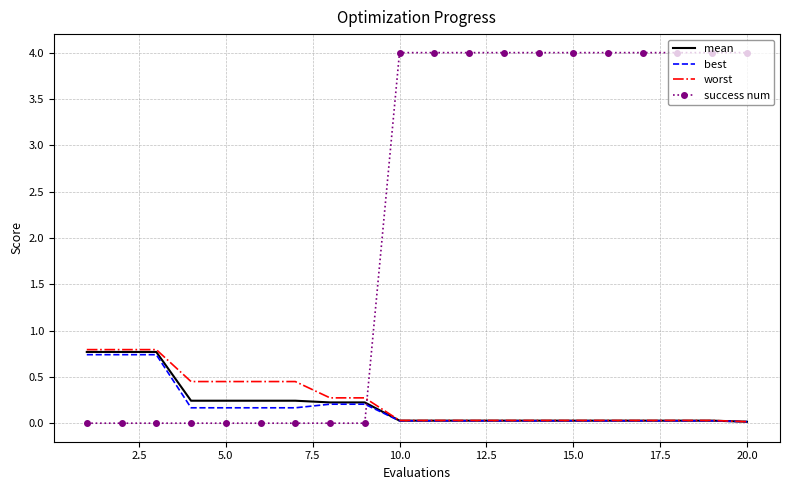

Which series has the largest range (max minus min)?

success num